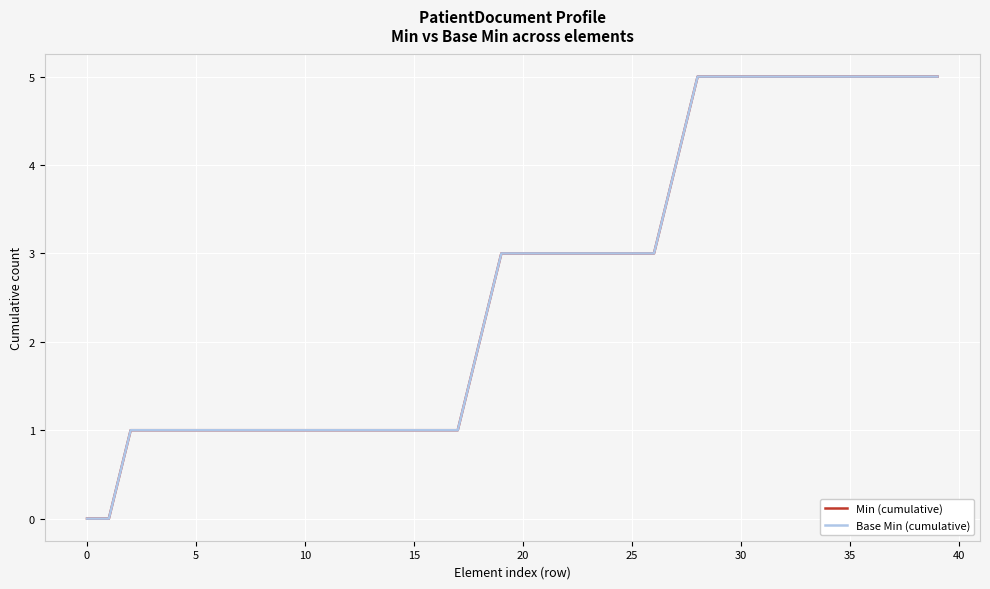

True or false: Base Min (cumulative) and Min (cumulative) intersect in this chart.

False